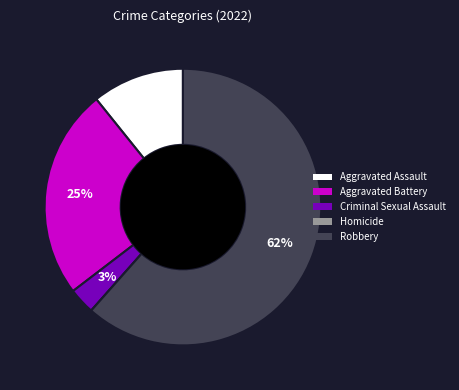

Do Robbery and Aggravated Assault together represent more than half of the pie?

Yes